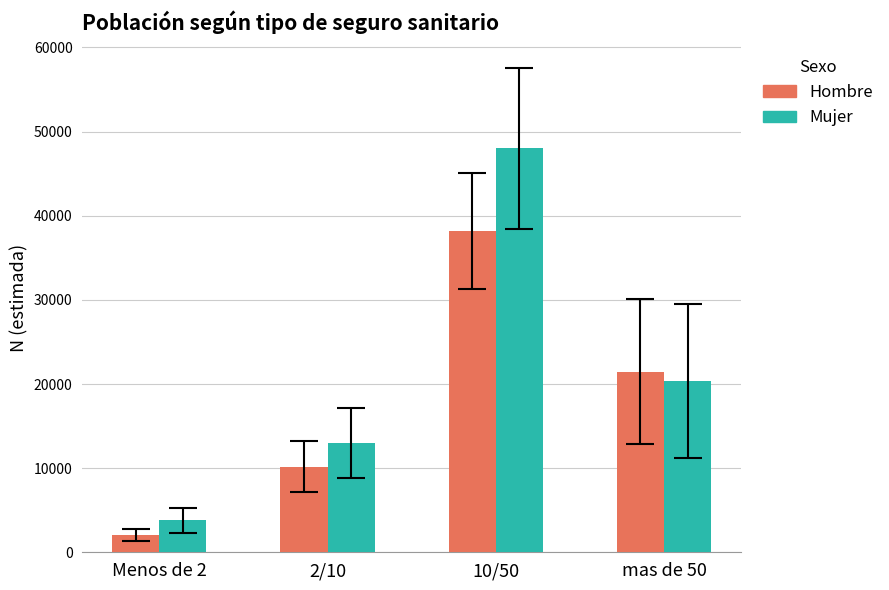

Reading left to right, extract all data points from this chart.

Hombre: Menos de 2=2051	2/10=10189	10/50=38176	mas de 50=21482
Mujer: Menos de 2=3780	2/10=13020	10/50=47990	mas de 50=20387